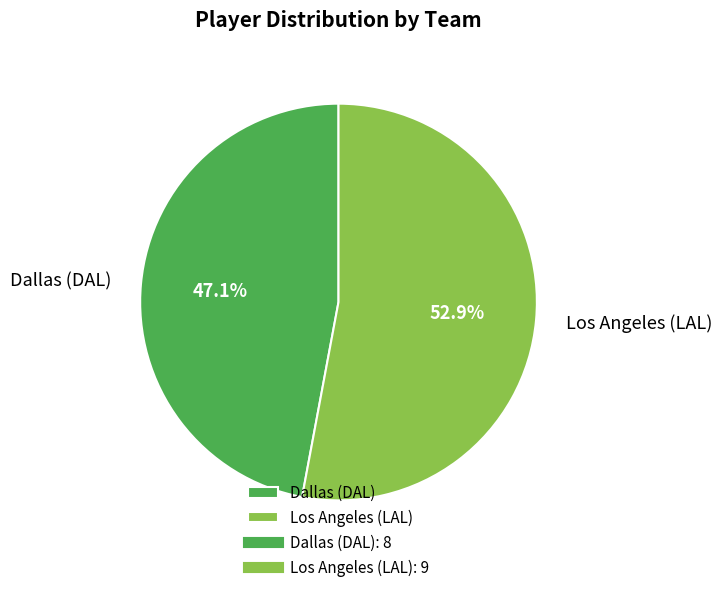

How many segments does this pie chart have?

2